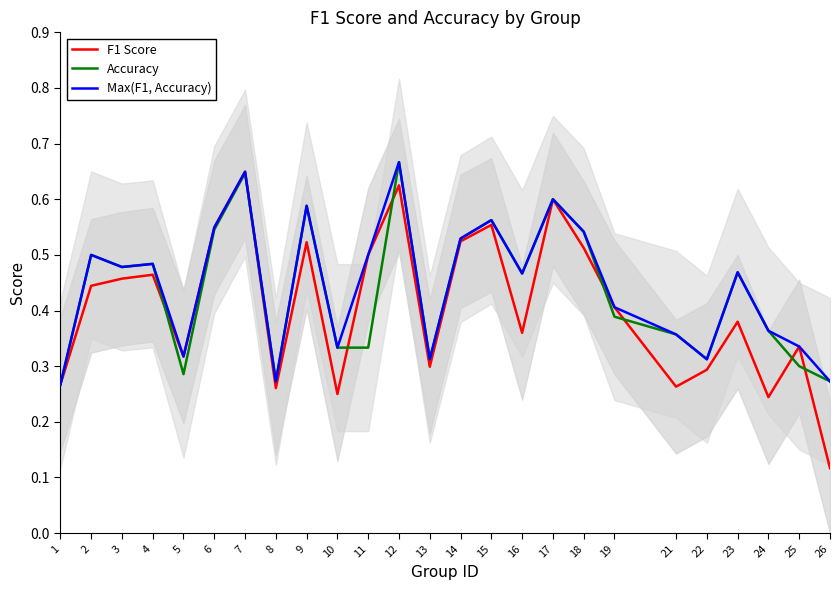

Which series has the largest total across all categories?

Max(F1, Accuracy)